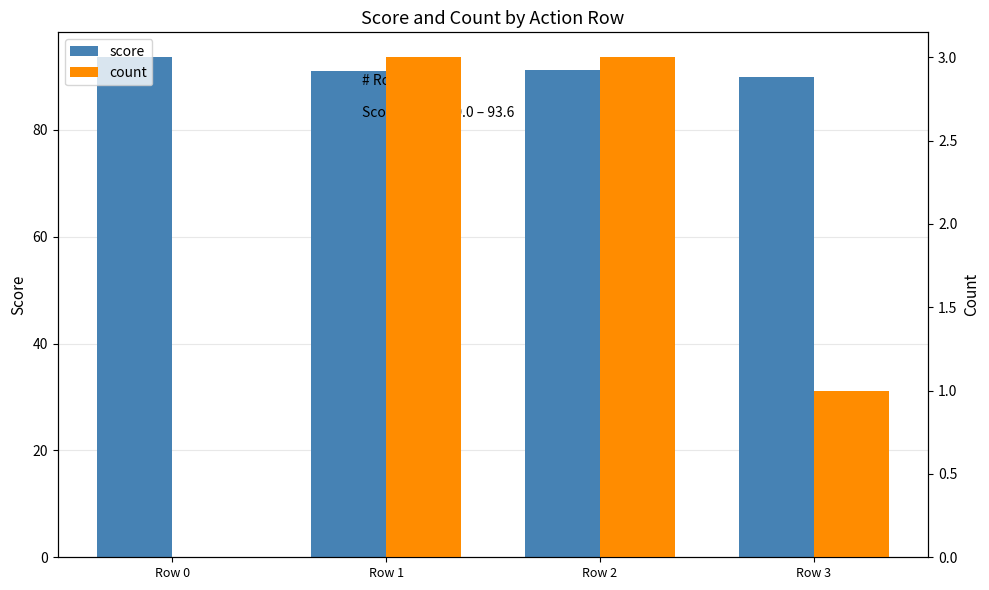

What is the value of the count bar at the 3rd from the left?

3.0